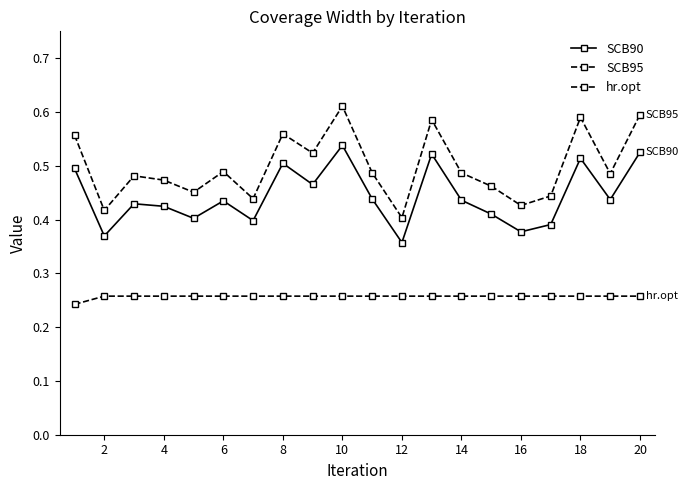

What is the value of the SCB95 point at the 1st from the left?

0.6